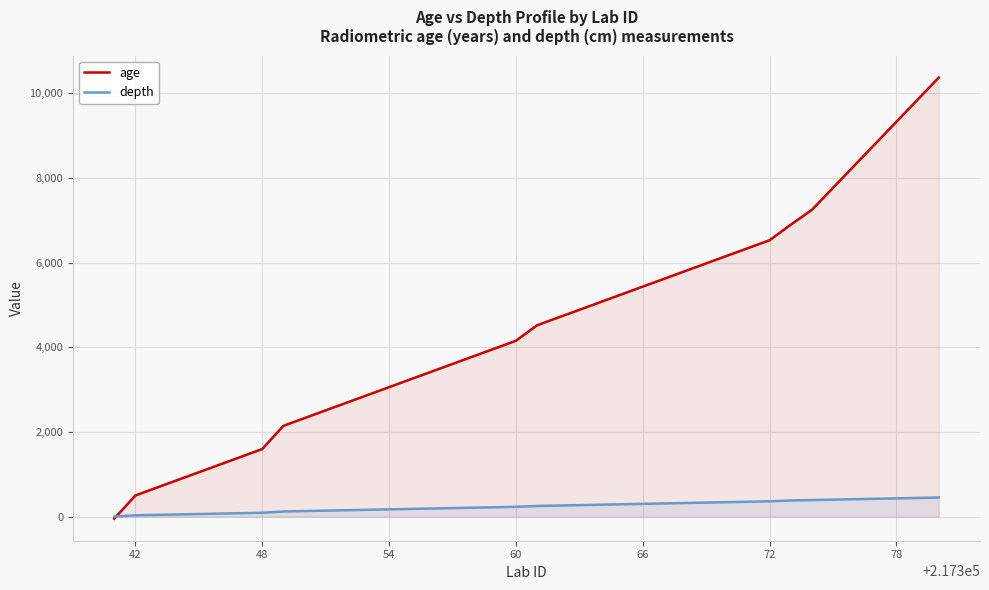

How many distinct data groups are displayed?

2